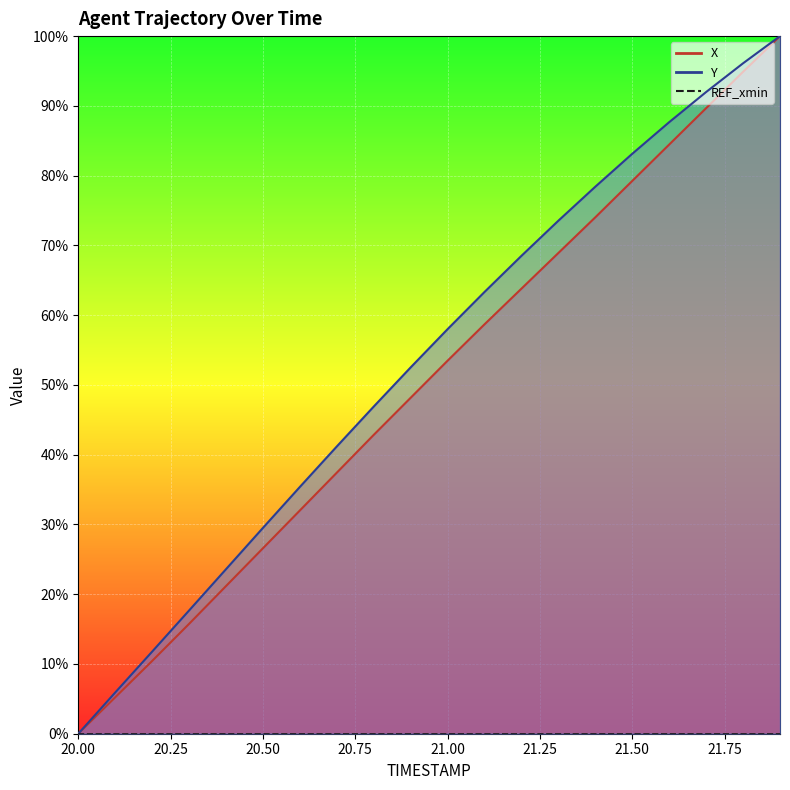

How many data points in Y are above 0?

19